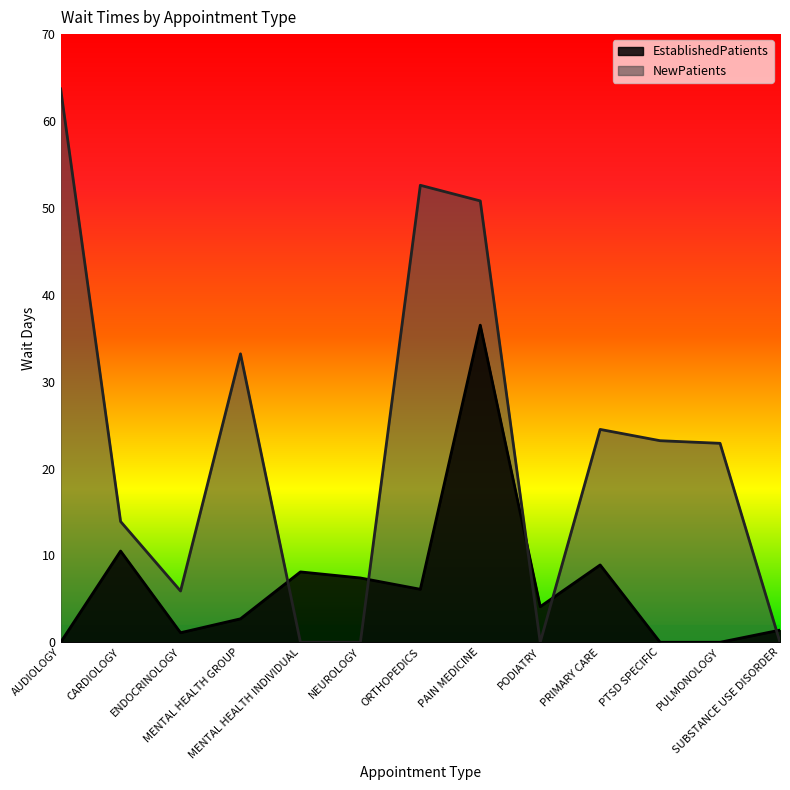

What is the average value of the NewPatients series?

22.4